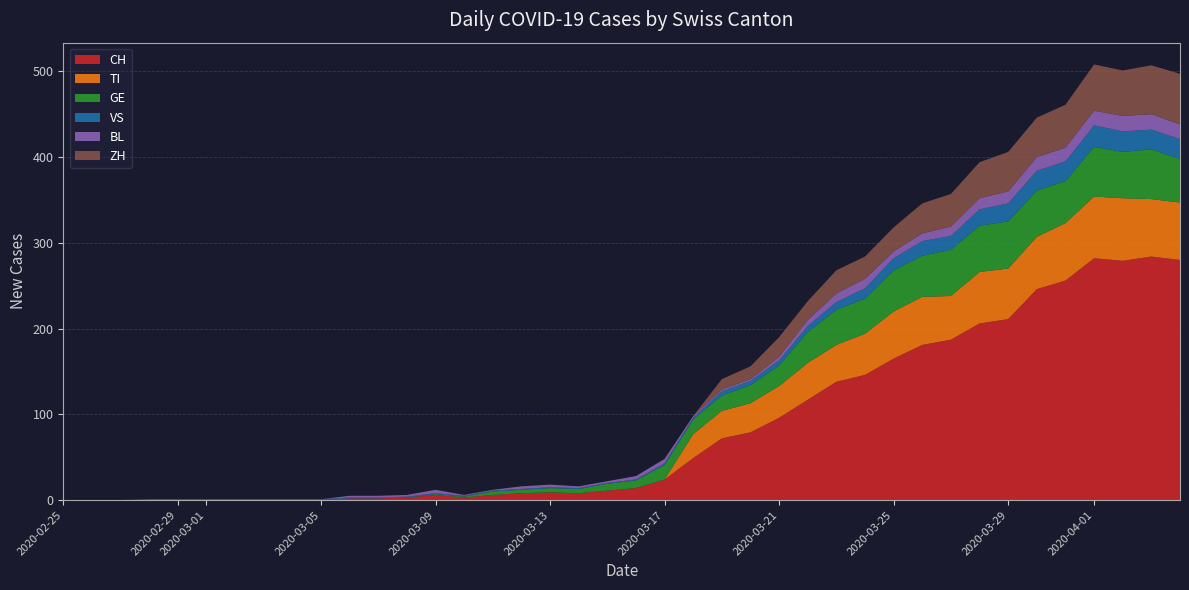

Reading left to right, list all the values displayed in this chart.

CH: 0	0	0	0	0	0	0	0	0	0	2	2	3	6	3	6	8	9	8	11	14	24	49	72	79	96	117	138	146	165	181	187	206	211	246	256	282	279	284	280
TI: 0	0	0	0	0	0	0	0	0	0	0	0	0	0	0	0	0	0	0	0	0	0	28	32	34	37	43	43	48	55	56	51	60	59	61	67	72	73	67	67
GE: 0	0	0	0	0	0	0	0	0	0	0	0	0	1	1	4	4	5	5	8	9	17	17	18	21	24	36	41	41	48	48	54	54	55	54	49	58	54	58	51
VS: 0	0	0	1	1	1	1	1	1	1	1	1	1	1	1	1	1	1	1	1	1	2	2	5	5	6	7	9	12	14	17	16	19	21	23	23	25	24	23	23
BL: 0	0	0	0	0	0	0	0	0	0	2	2	2	4	1	1	3	3	2	2	4	5	2	2	2	4	7	10	11	8	9	11	13	14	16	16	17	18	18	17
ZH: 0	0	0	0	0	0	0	0	0	0	0	0	0	0	0	0	0	0	0	0	0	0	0	12	15	23	22	27	26	28	35	38	42	46	46	50	54	53	57	59